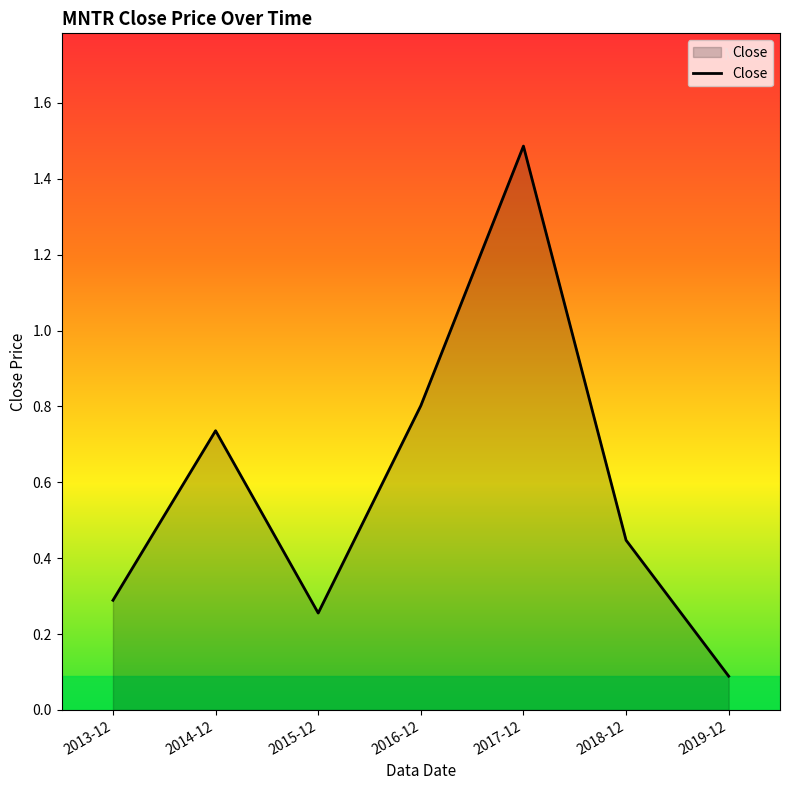

List the labels in order of value, largest first.

2017-12, 2016-12, 2014-12, 2018-12, 2013-12, 2015-12, 2019-12